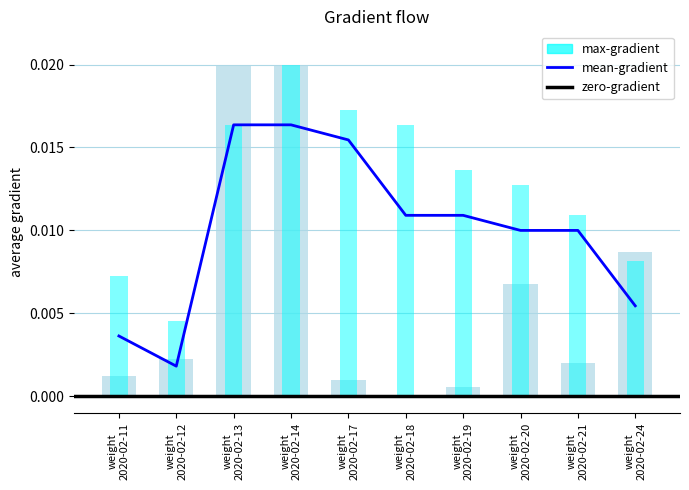

Is it true that max-gradient equals 0.0 at weight 2020-02-19?

False